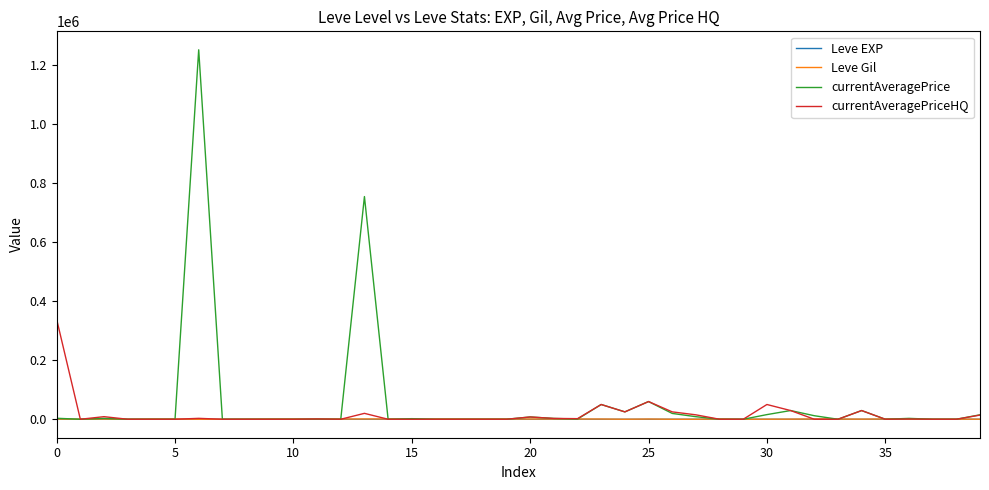

How many lines are shown in the chart?

4